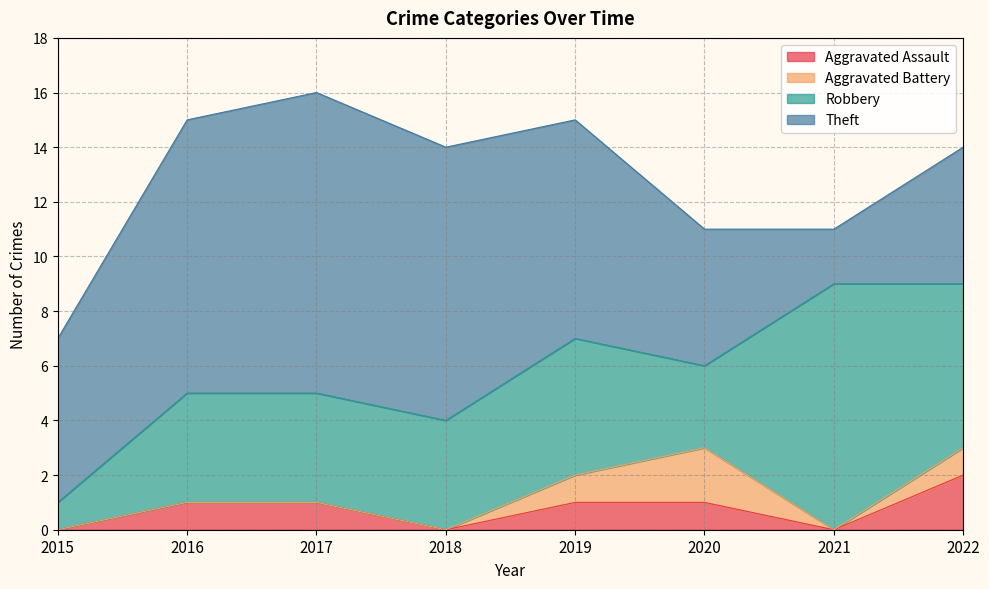

Between 2018 and 2016, which is larger?

2016